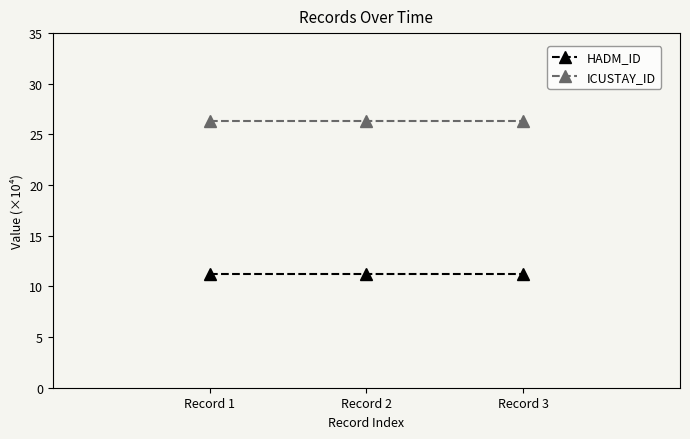

What are all the series names shown in the legend?

HADM_ID, ICUSTAY_ID